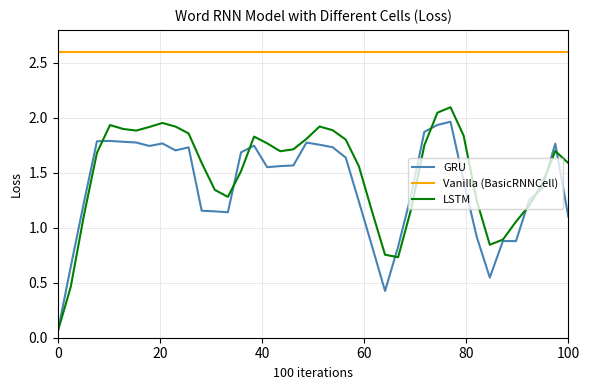

List the series in order of their peak value, lowest first.

GRU, LSTM, Vanilla (BasicRNNCell)